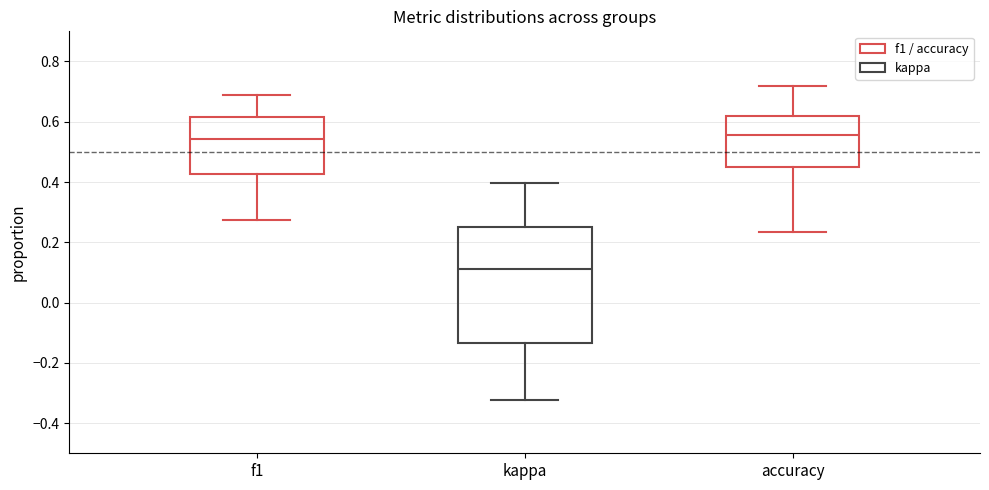

Where does the median line of the box for accuracy sit on the y-axis? The values are not printed on the chart, so give them approximately, as read against the axis.

0.56